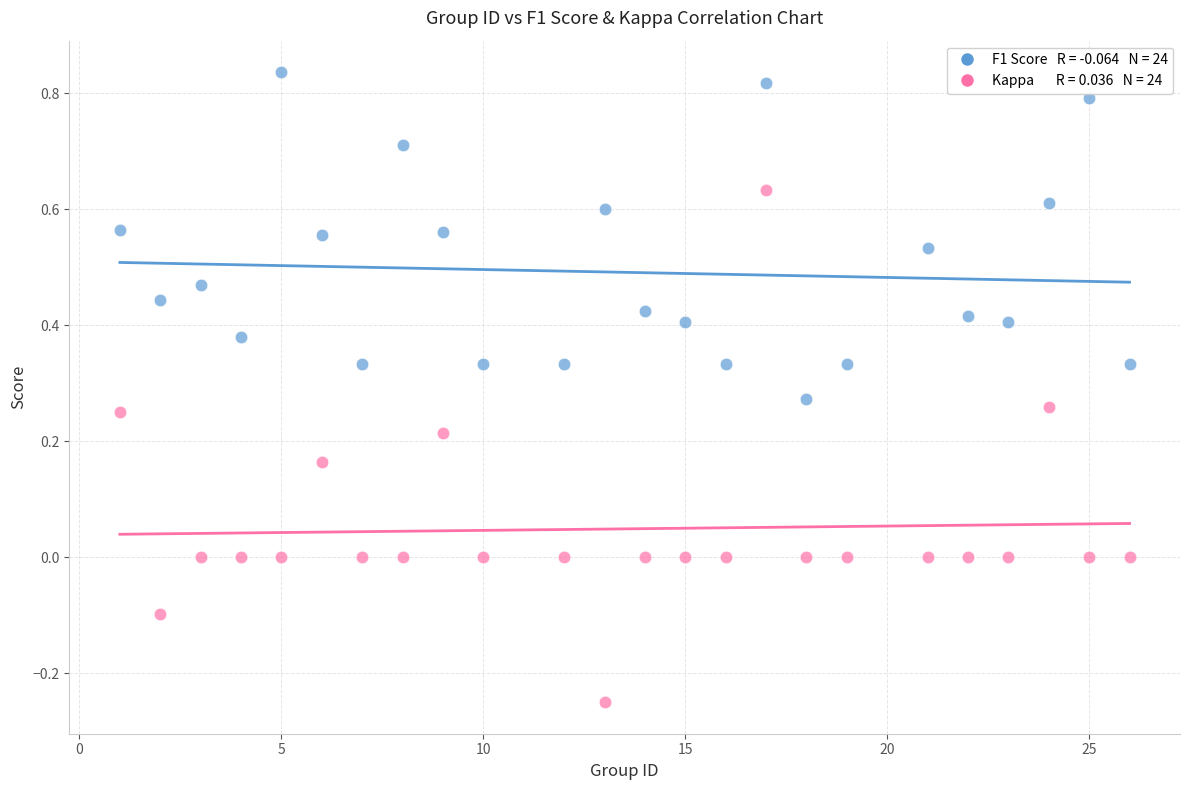

Across all data points, what is the range of Y values (max minus min)?

1.1